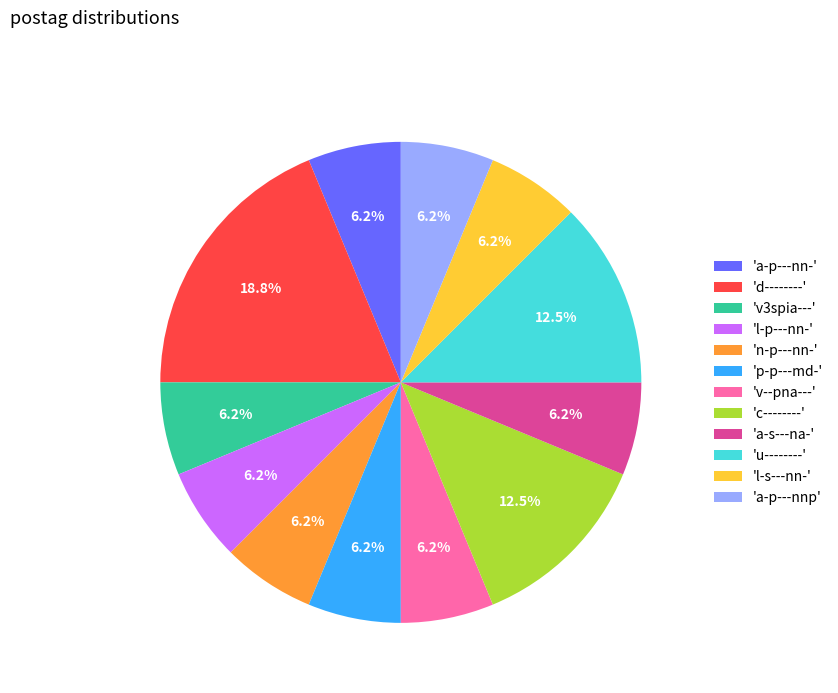

Is there any slice that represents more than half of the pie?

No